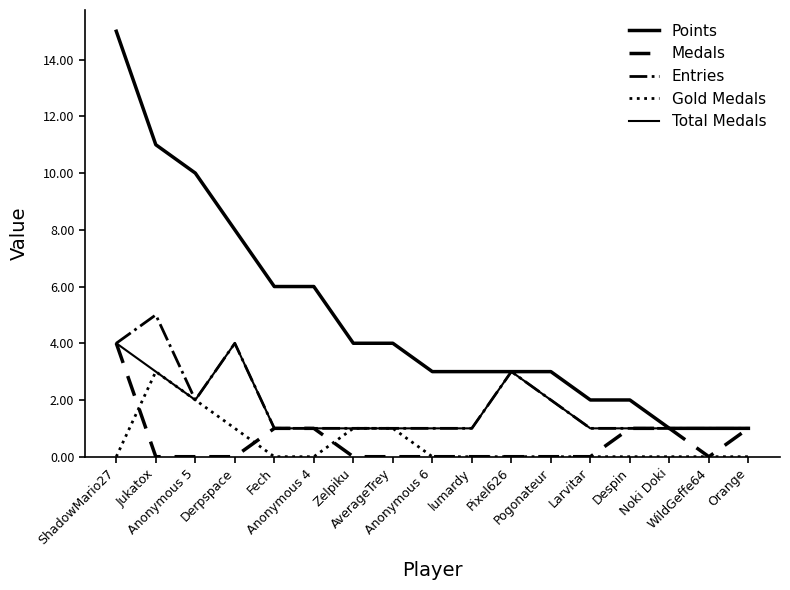

What position from the left is Fech?

5